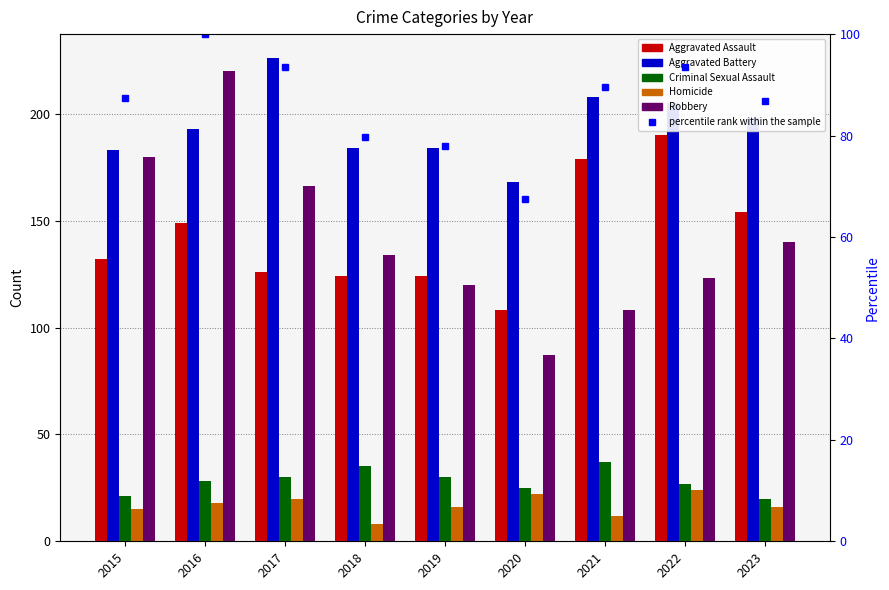

Which category has the highest value across all series?

2017